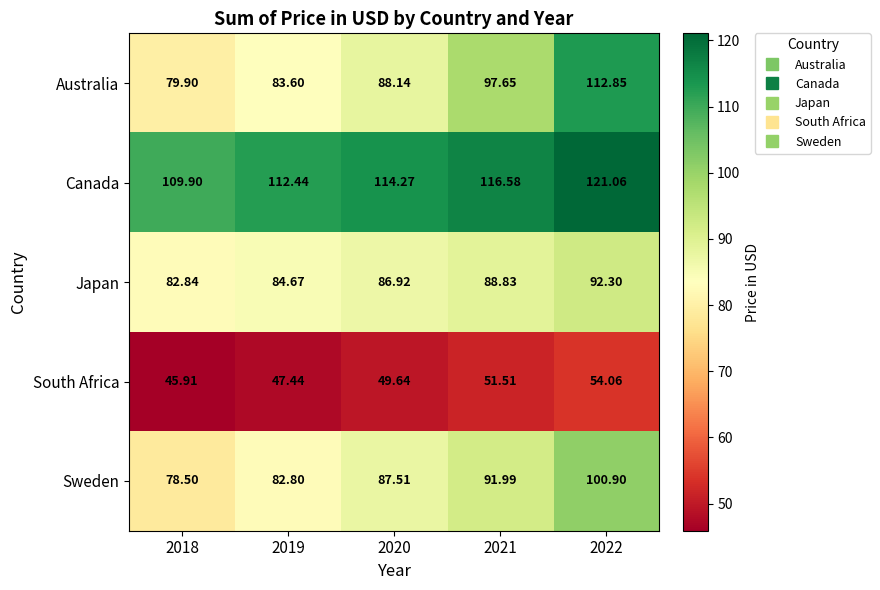

Is the value of Japan at 2022 greater than the value of Sweden at 2019?

Yes